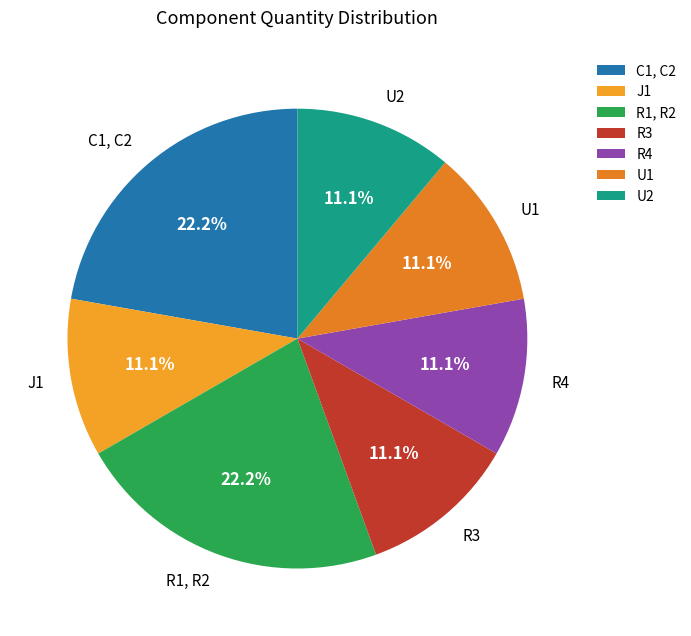

Count the number of slices in the pie.

7